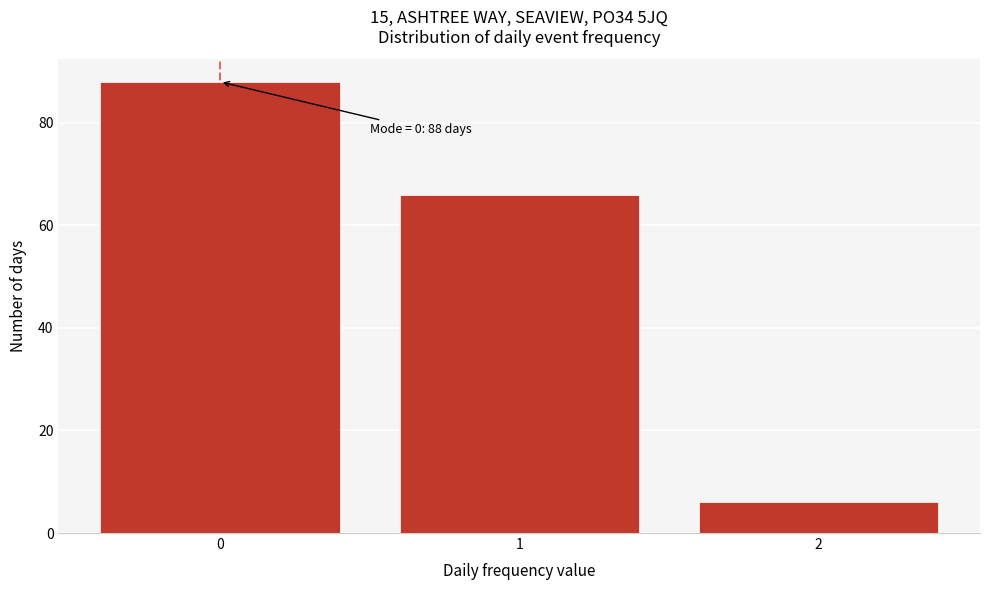

Reading left to right, extract all data points from this chart.

0=88	1=66	2=6